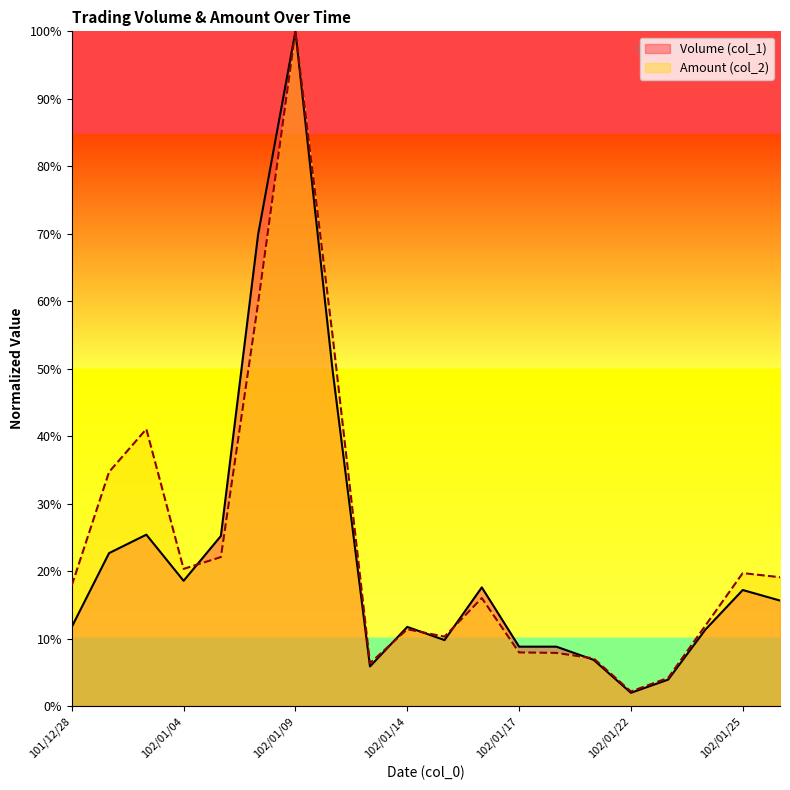

True or false: Volume (col_1) has more than 0 points higher than both neighbors.

True